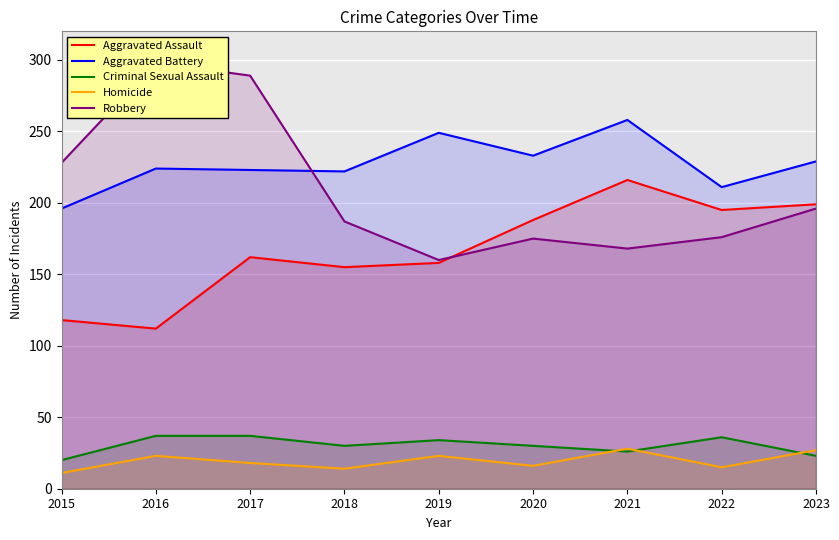

At 2020, list the series in order from largest to smallest.

Aggravated Battery, Aggravated Assault, Robbery, Criminal Sexual Assault, Homicide